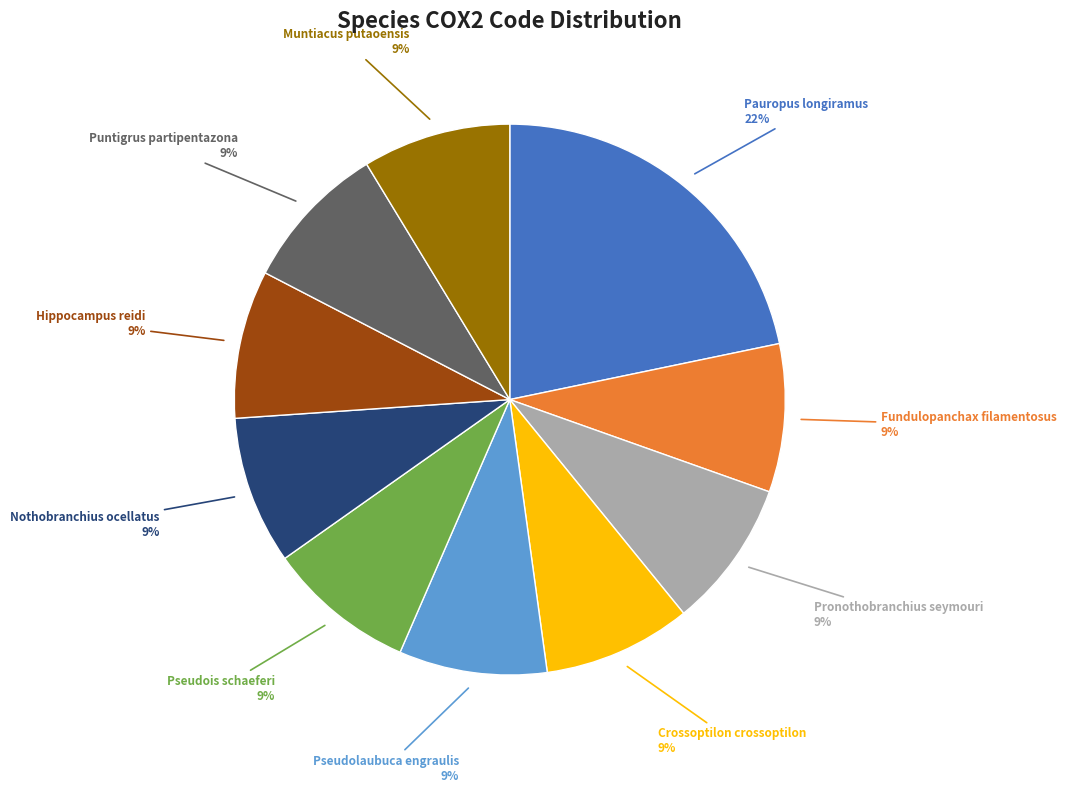

The Nothobranchius ocellatus slice represents 9% of the pie. True or false?

True